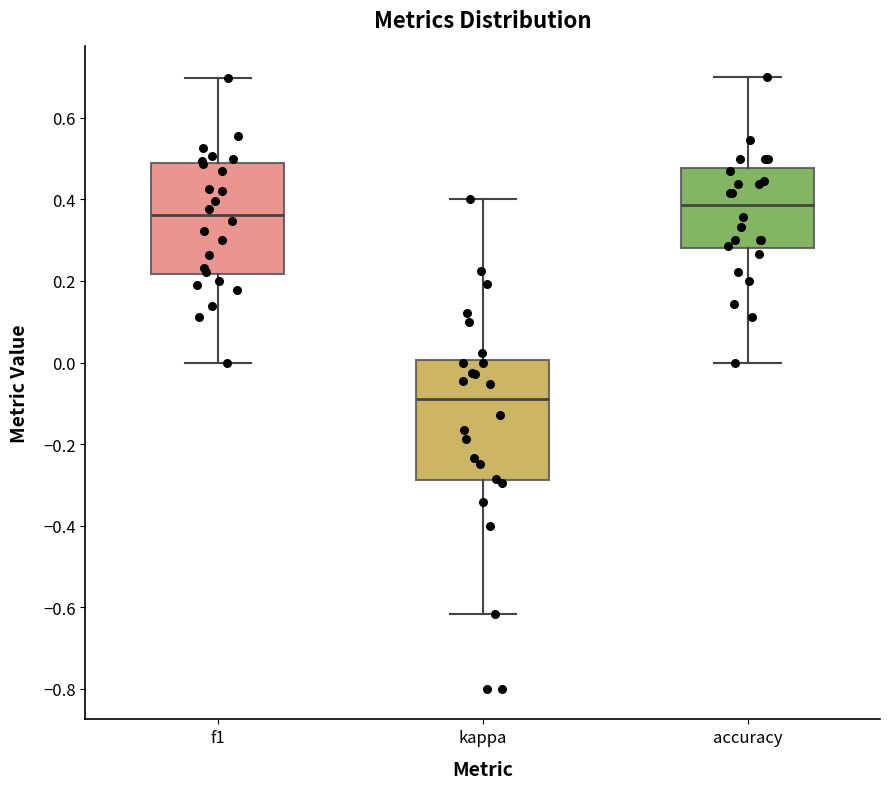

Which box is the tallest, from its lower edge to its upper edge?

kappa